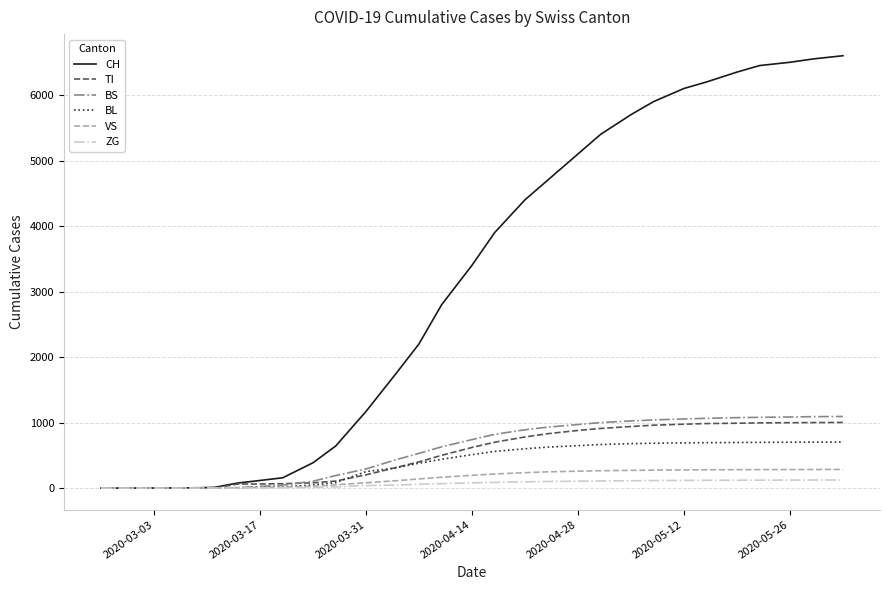

Which series has the largest total across all categories?

CH